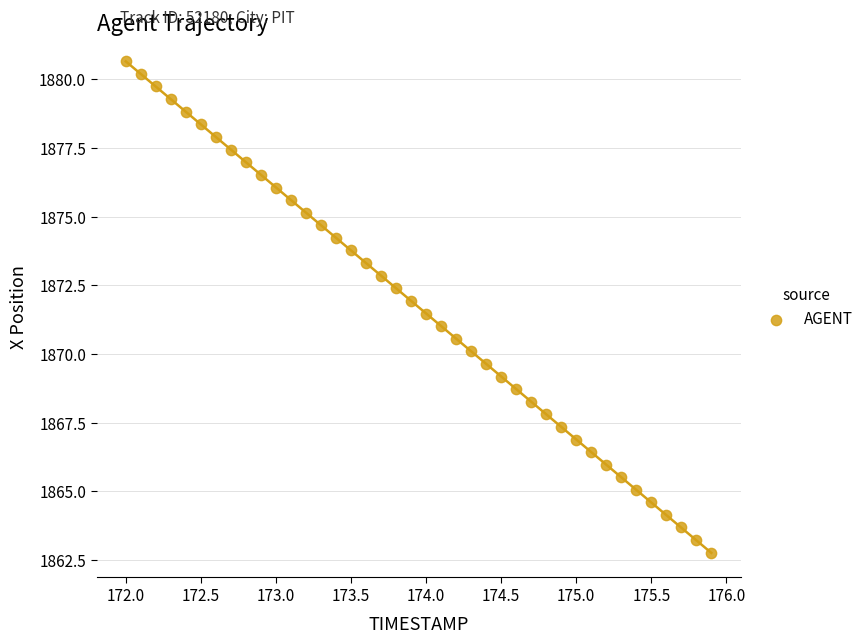

What is the range of X values (max minus min)?

3.9